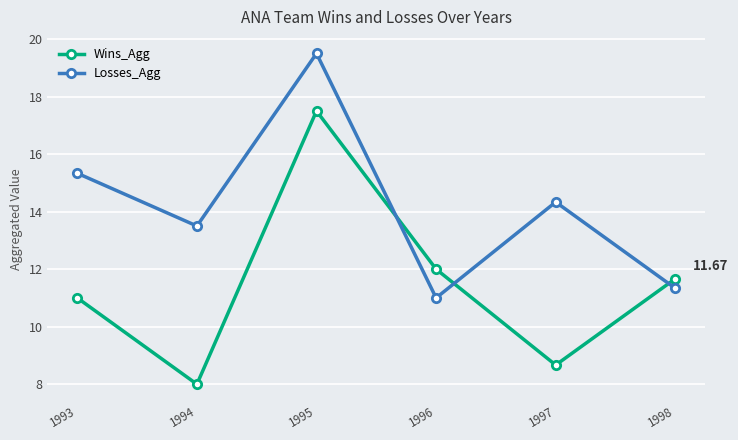

In Wins_Agg, how many points are higher than both neighbors (excluding endpoints)?

1